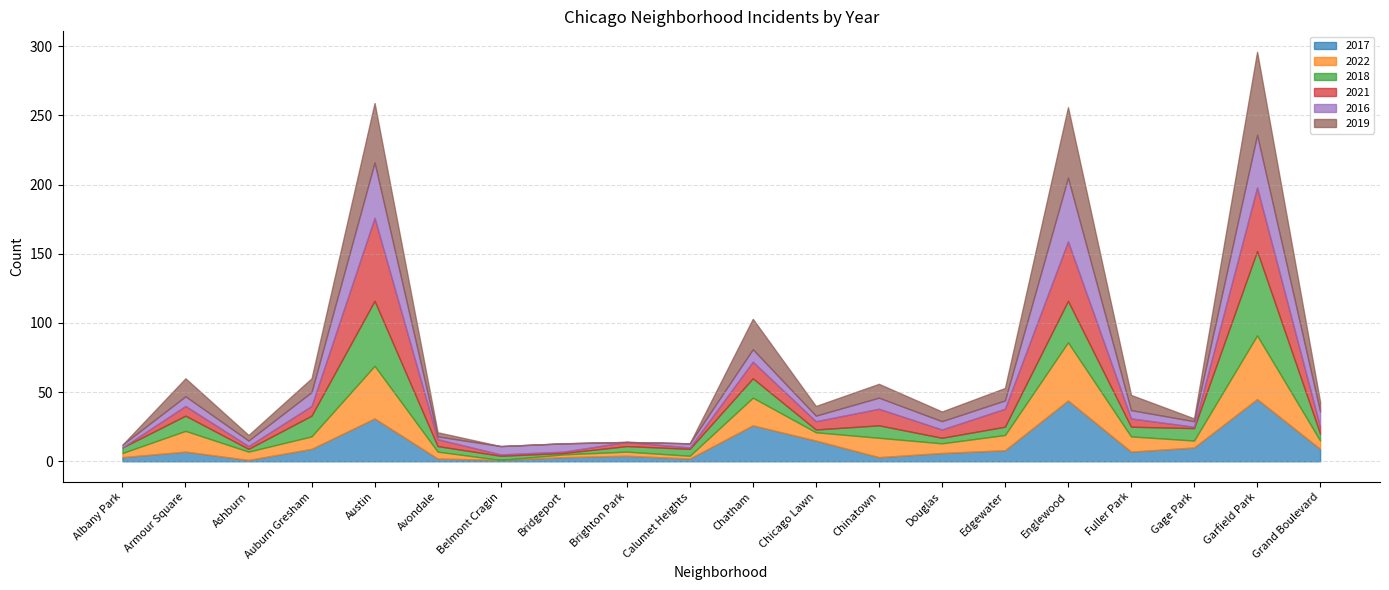

True or false: 2018 has more than 0 interior local peaks.

True